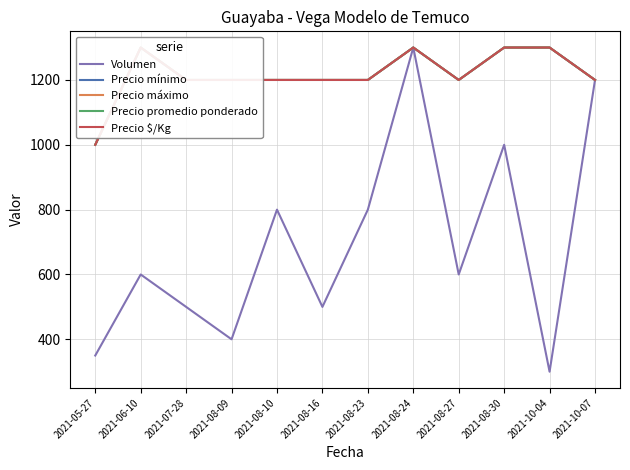

List the series in order of their peak value, lowest first.

Volumen, Precio mínimo, Precio máximo, Precio promedio ponderado, Precio $/Kg